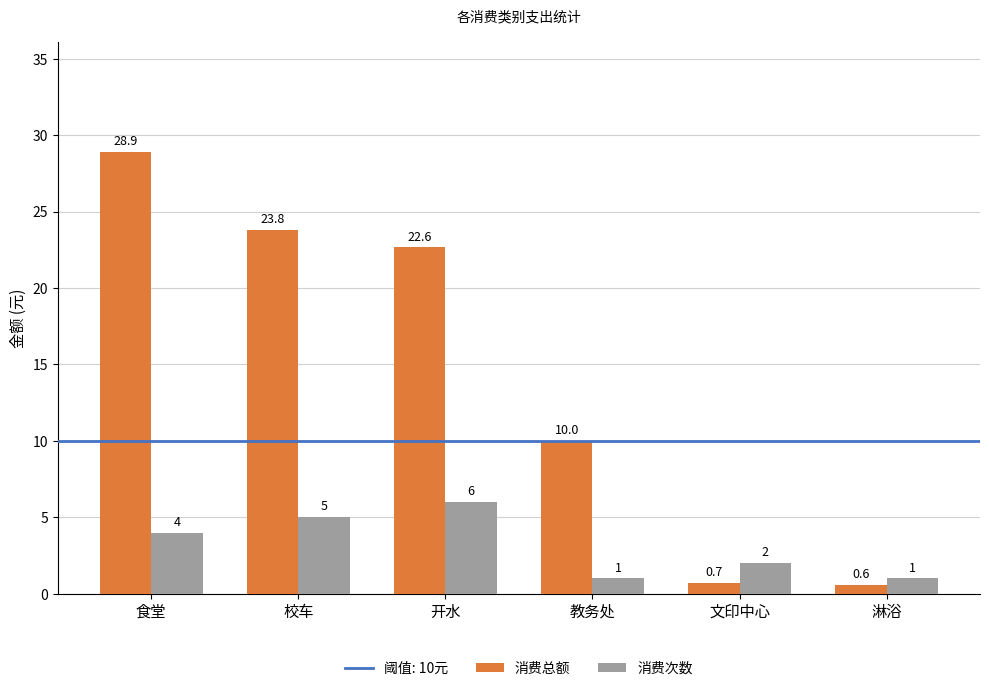

What is the difference between the maximum and minimum values in the 消费次数 series?

5.0